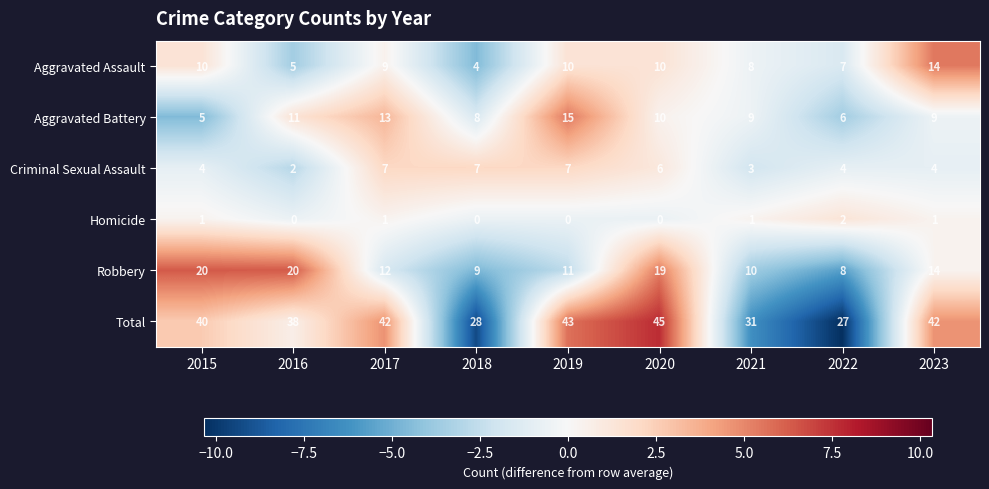

What is the total value across all series at 2021?

62